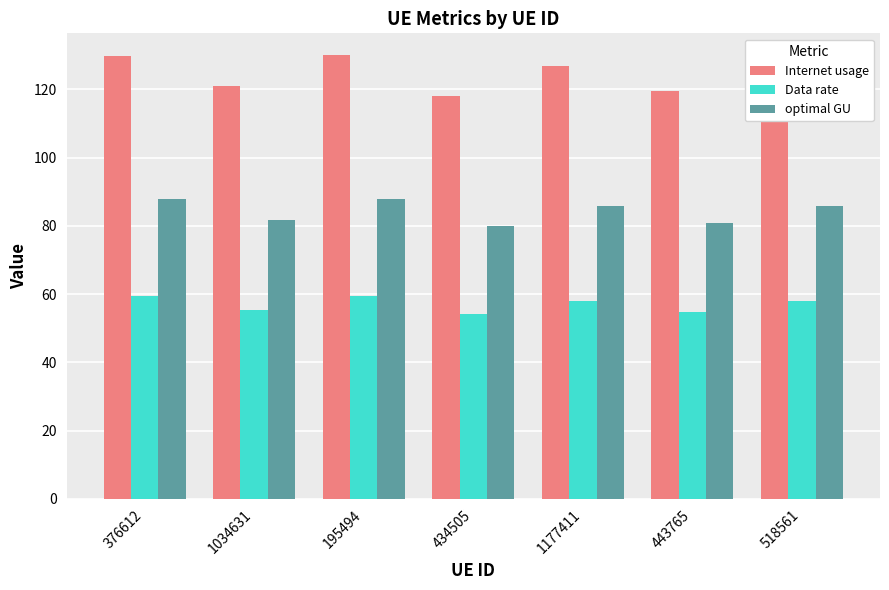

Is the value of Internet usage at 1034631 greater than the value of optimal GU at 1177411?

Yes